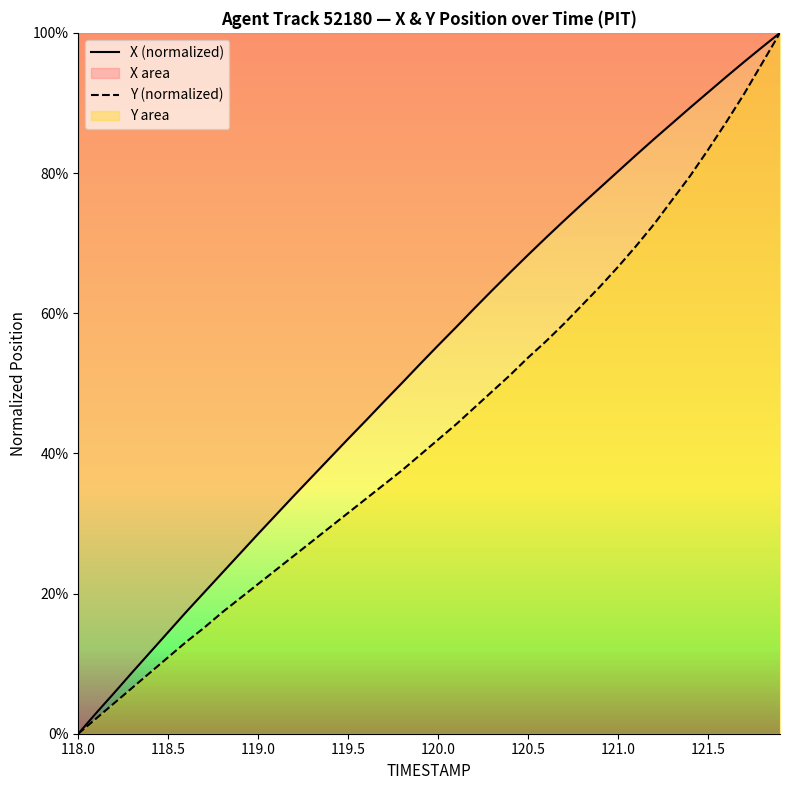

Is it true that Y (normalized) equals 59.2 at 120.0?

False